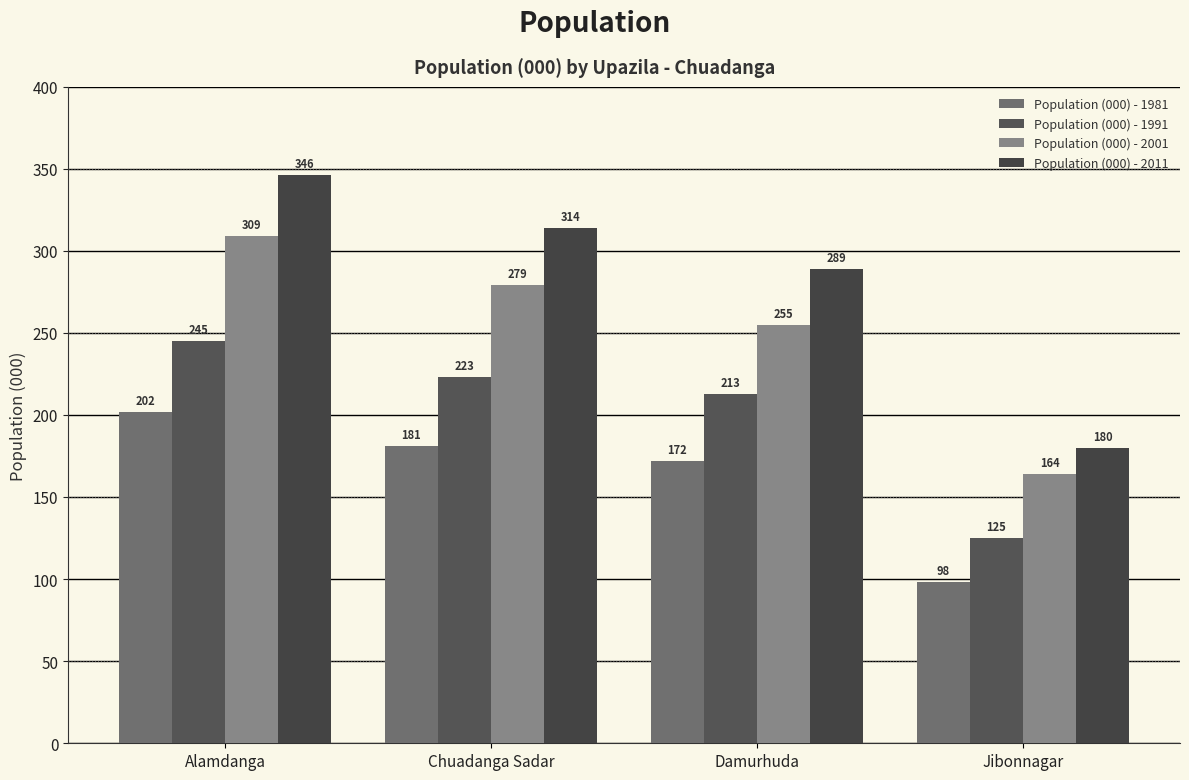

At how many categories does at least one series exceed 117?

4